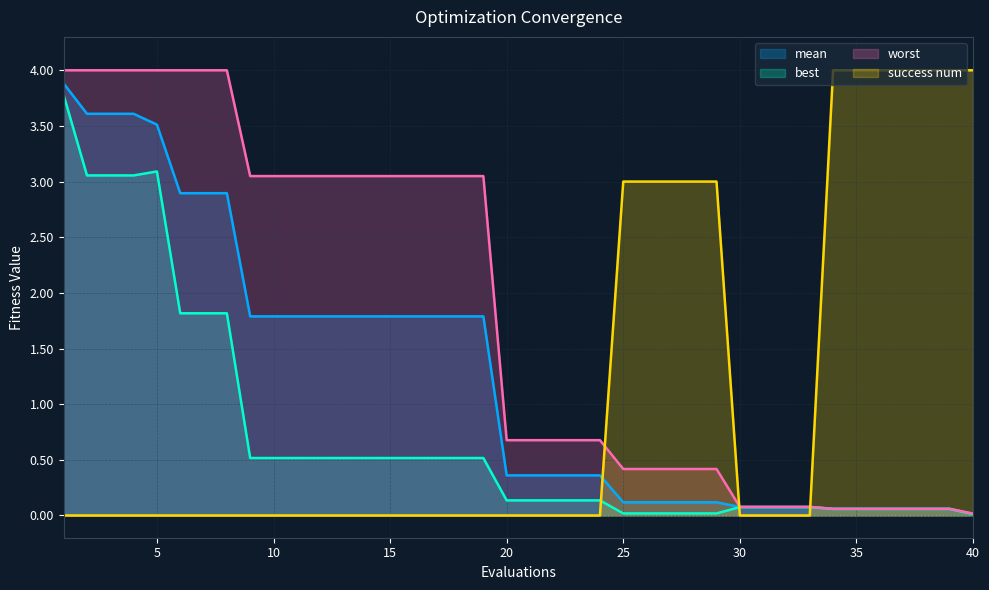

What is the spread (max minus min) of values at 40?

4.0